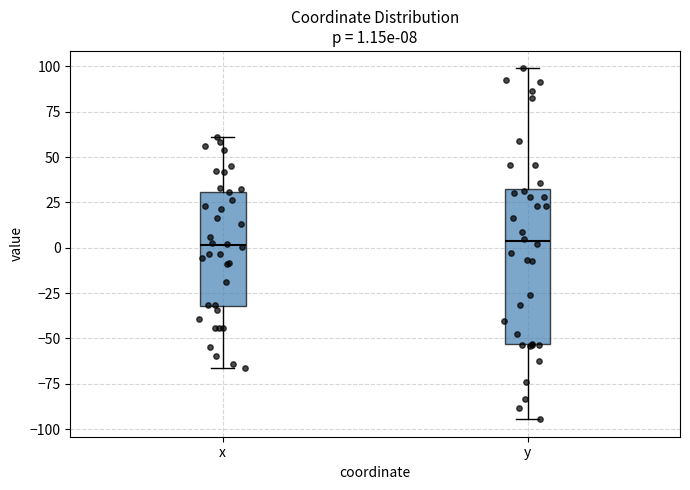

Comparing the boxes themselves (not the whiskers), which one is the tallest?

y